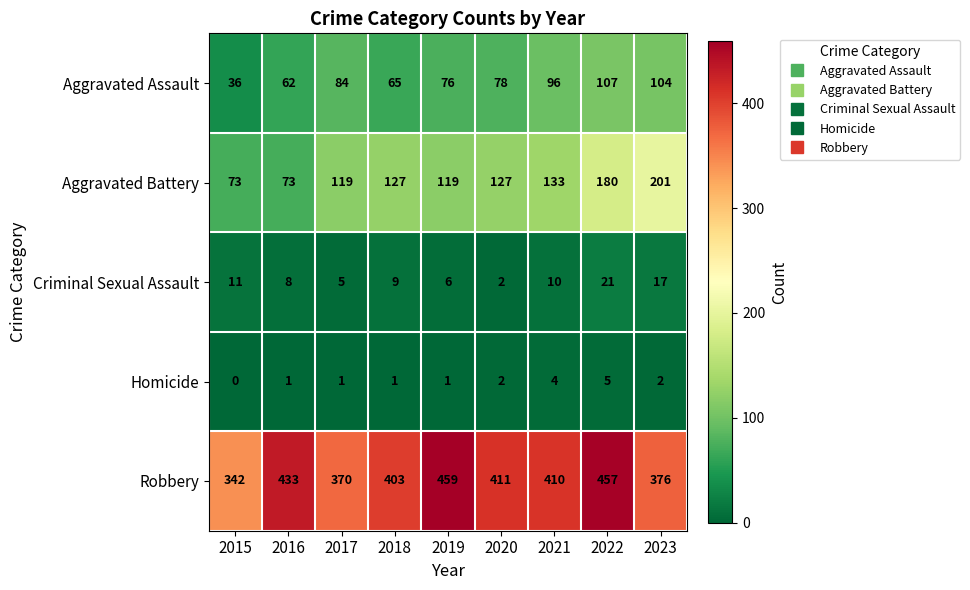

True or false: Criminal Sexual Assault has a value of 23 at 2023.

False